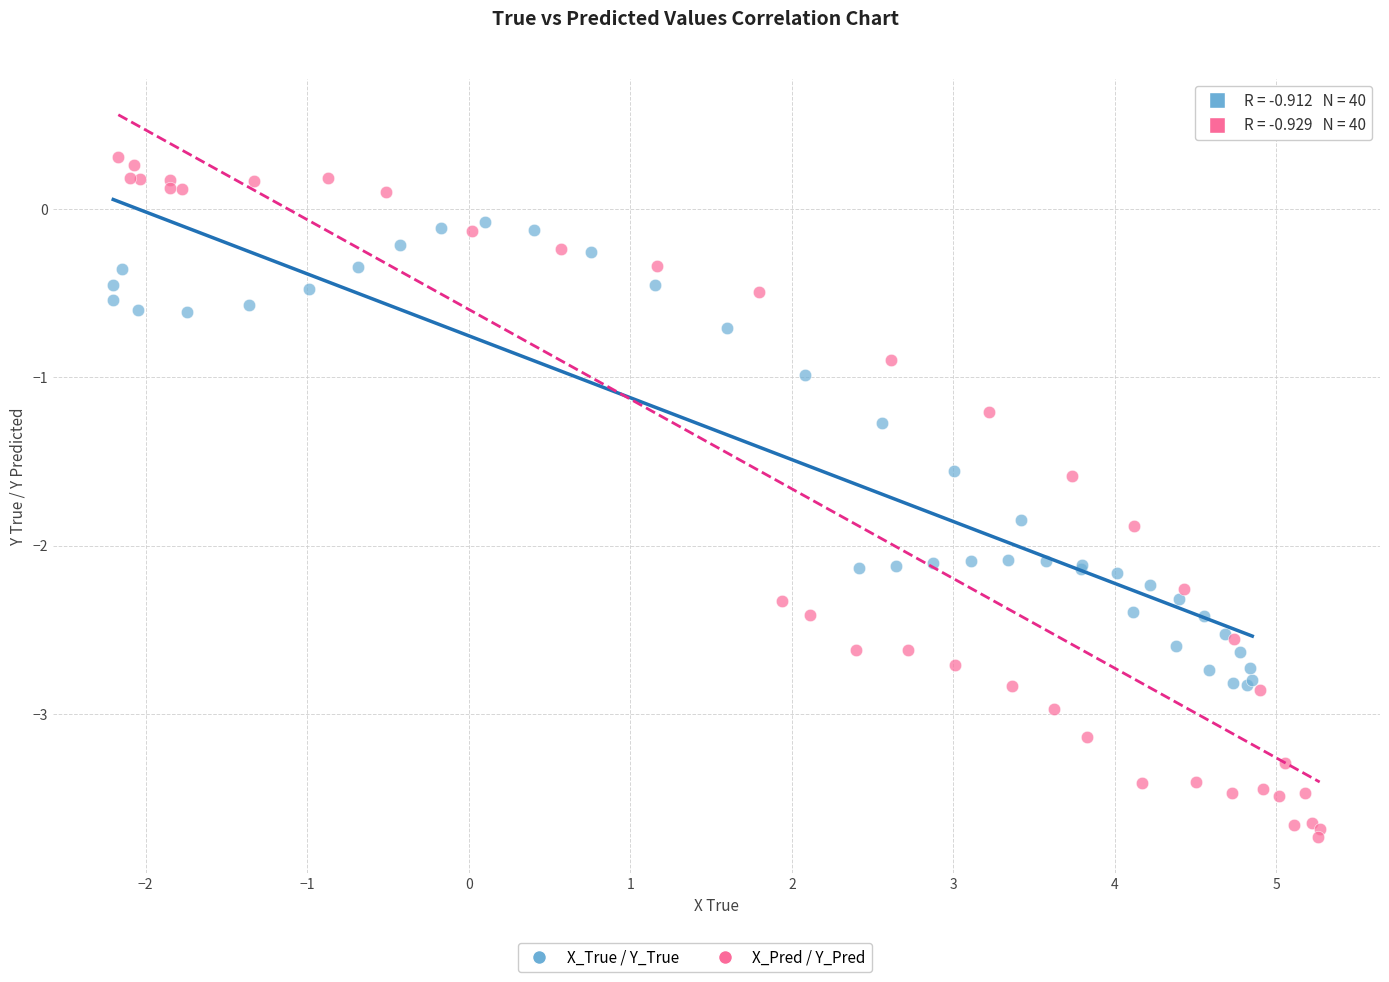

Which series has the widest spread of Y values?

X_Pred / Y_Pred